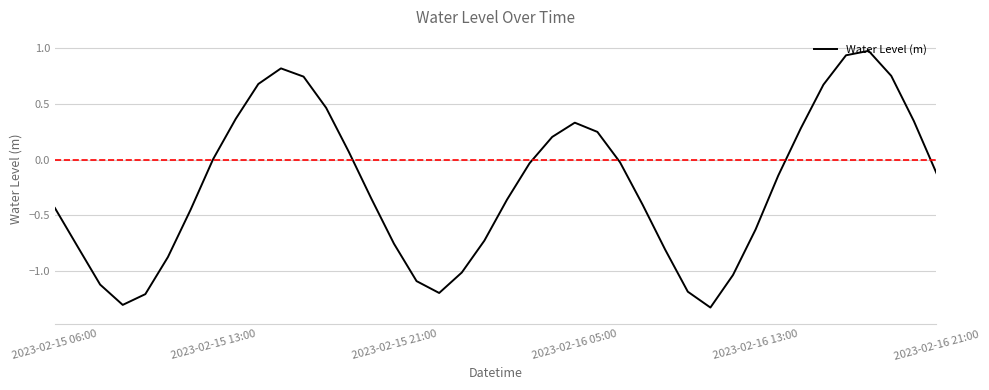

What is the greatest value displayed?

1.0